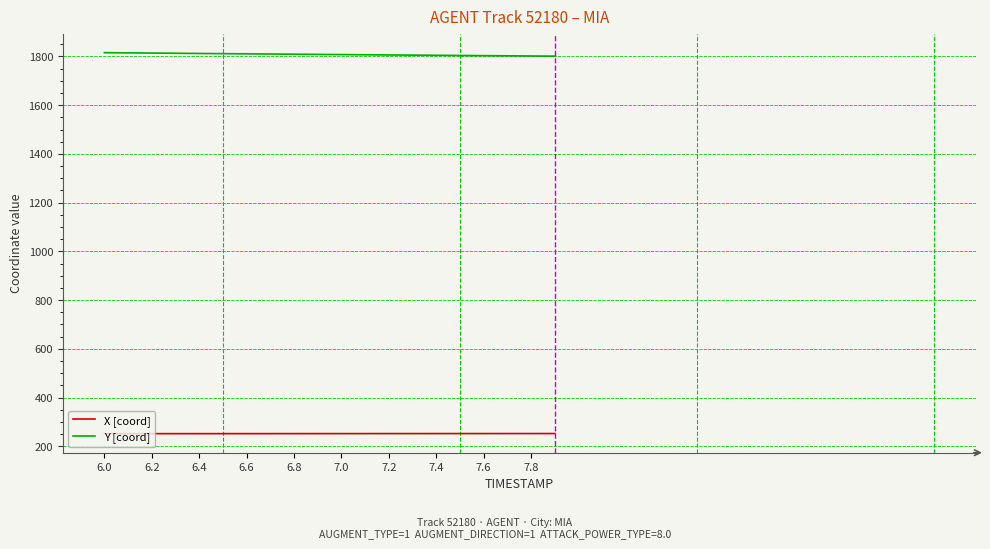

Rank the series by their average value, from lowest to highest.

X [coord], Y [coord]